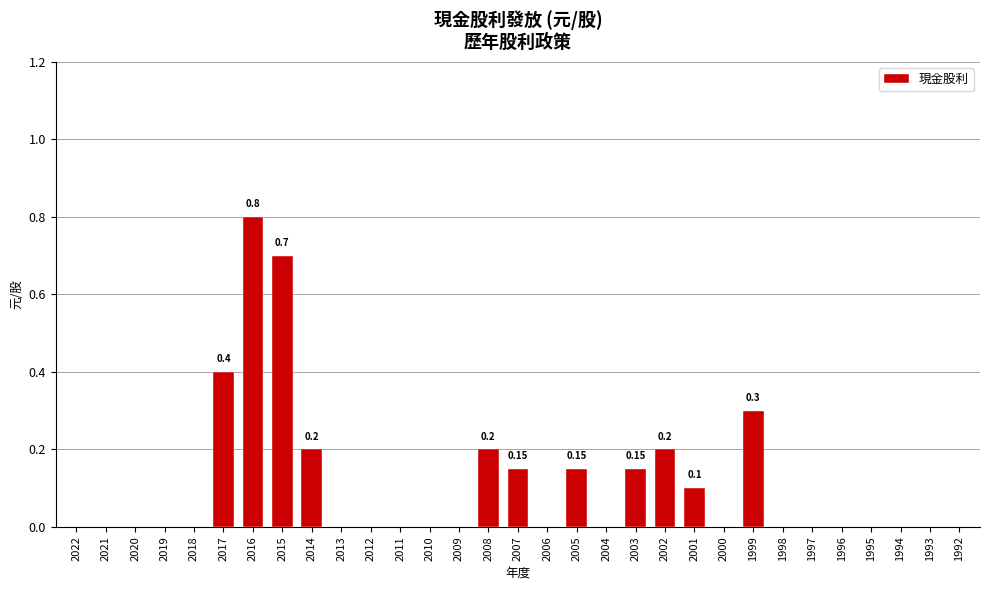

How many series are shown in this chart?

1